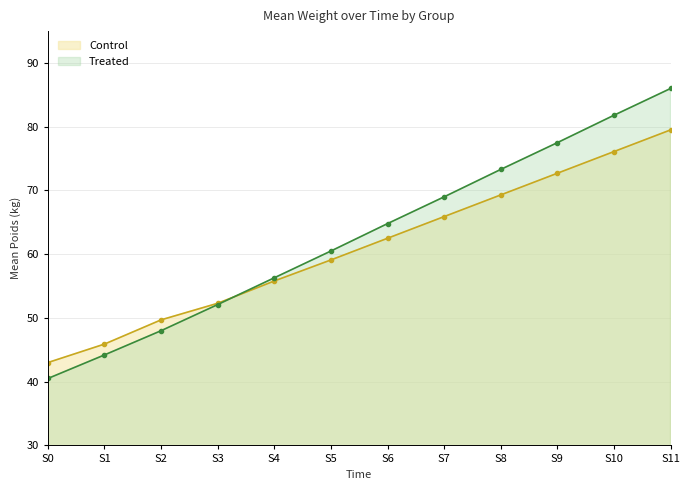

What is the sum of the Treated values at S0 and S6?

105.3